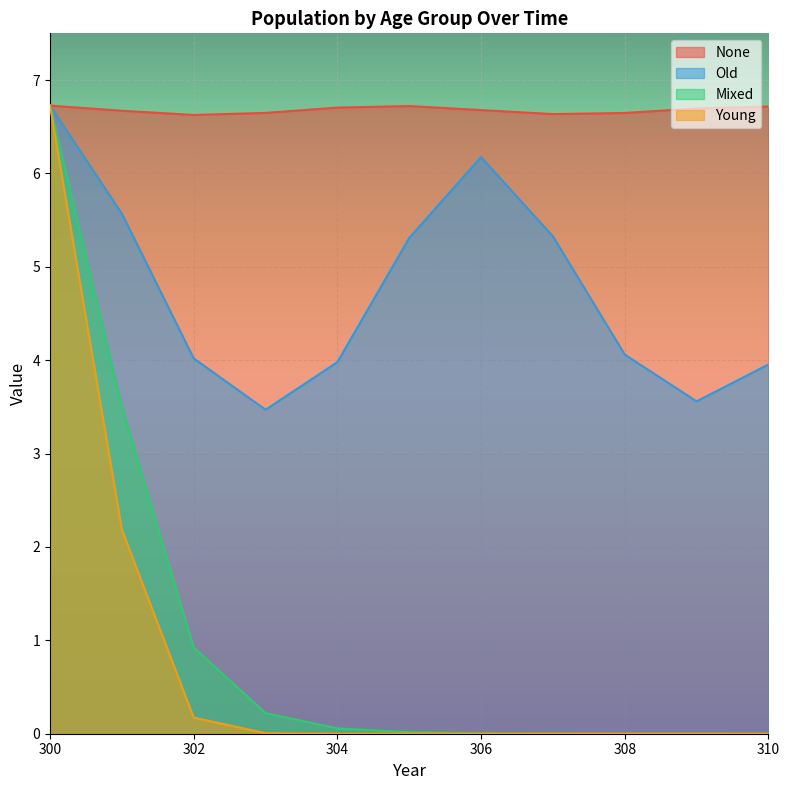

Which category has the highest value across all series?

300